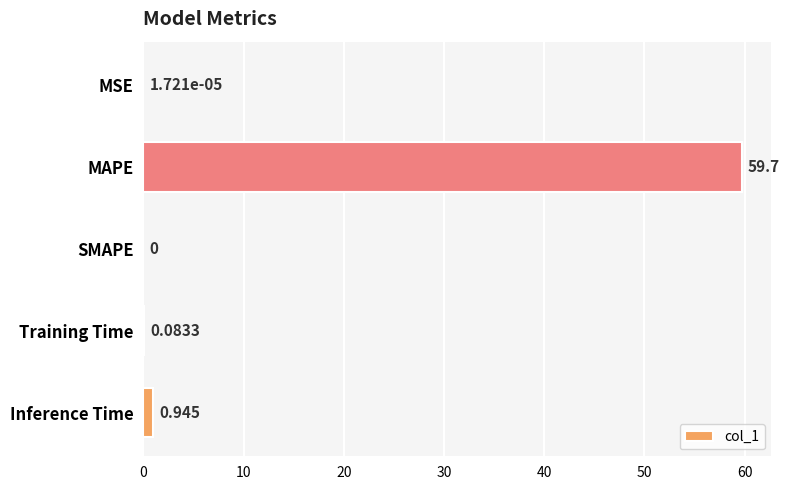

At which label is the value closest to 29?

Inference Time